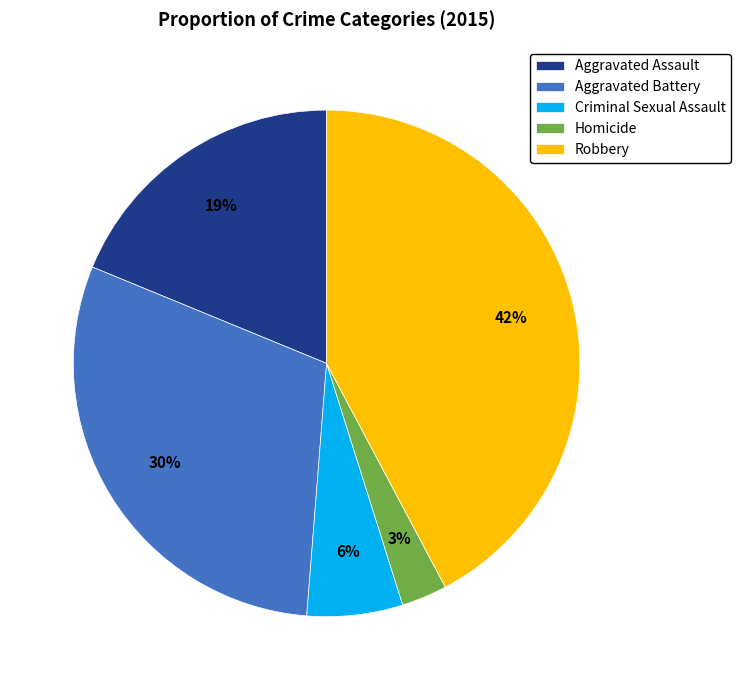

Count the number of slices in the pie.

5